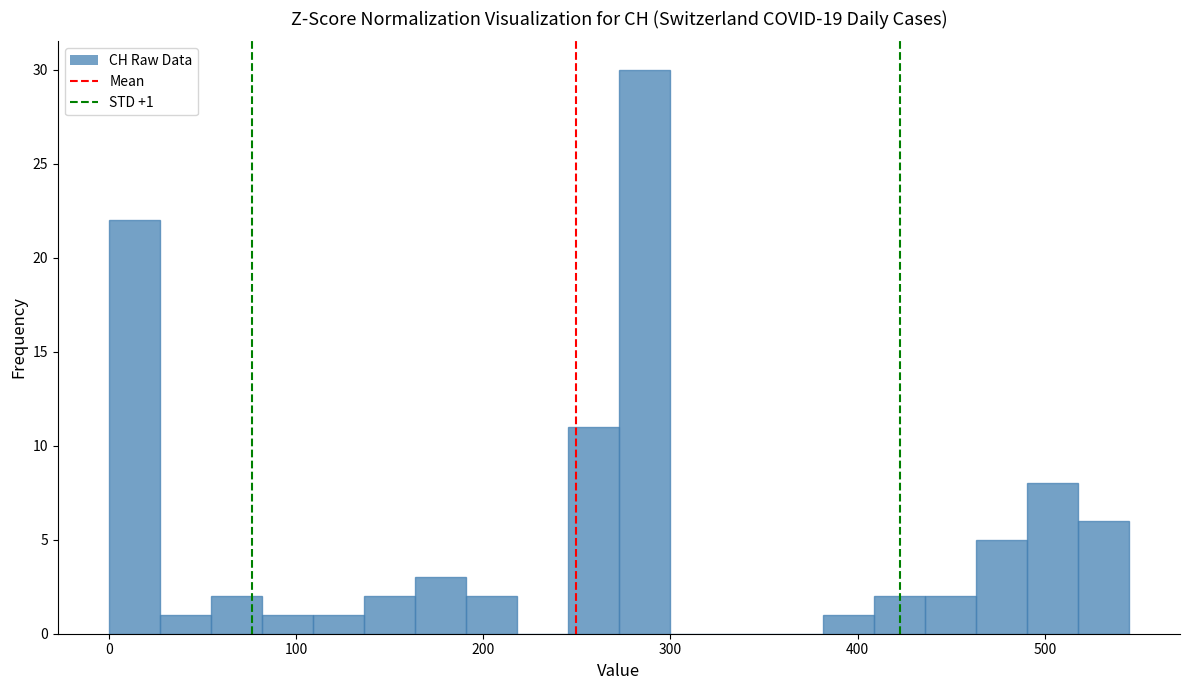

Read against the x-axis, roughly where is the centre of the tallest bar?

290